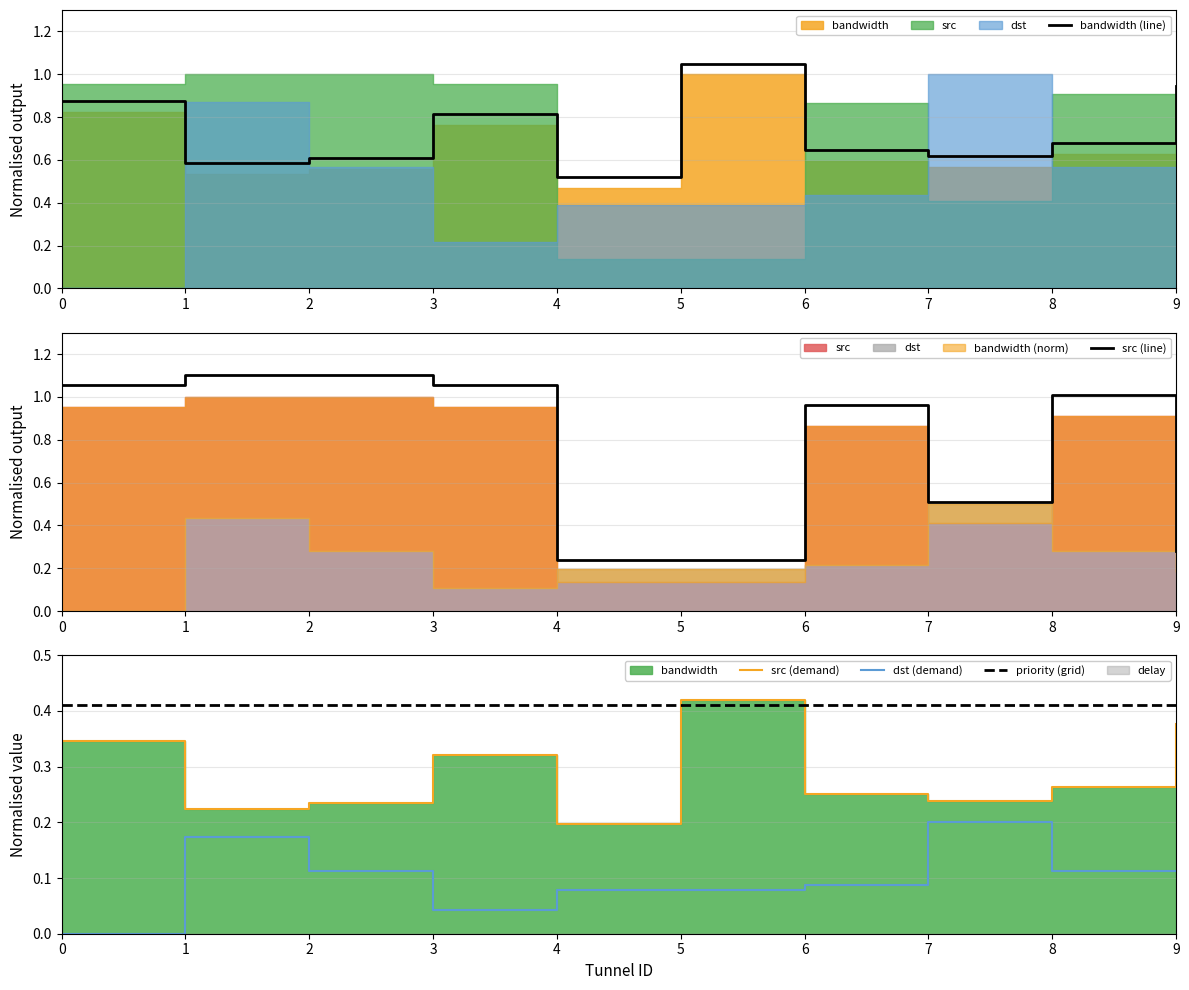

Is the value of bandwidth at 3 greater than the value of dst at 2?

Yes